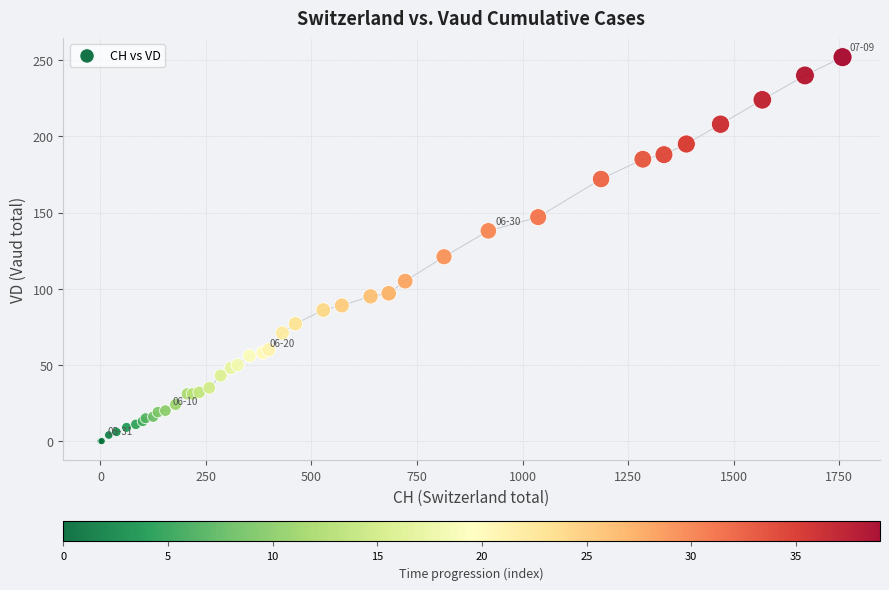

What Y value in the scatter plot is closest to 126?

121